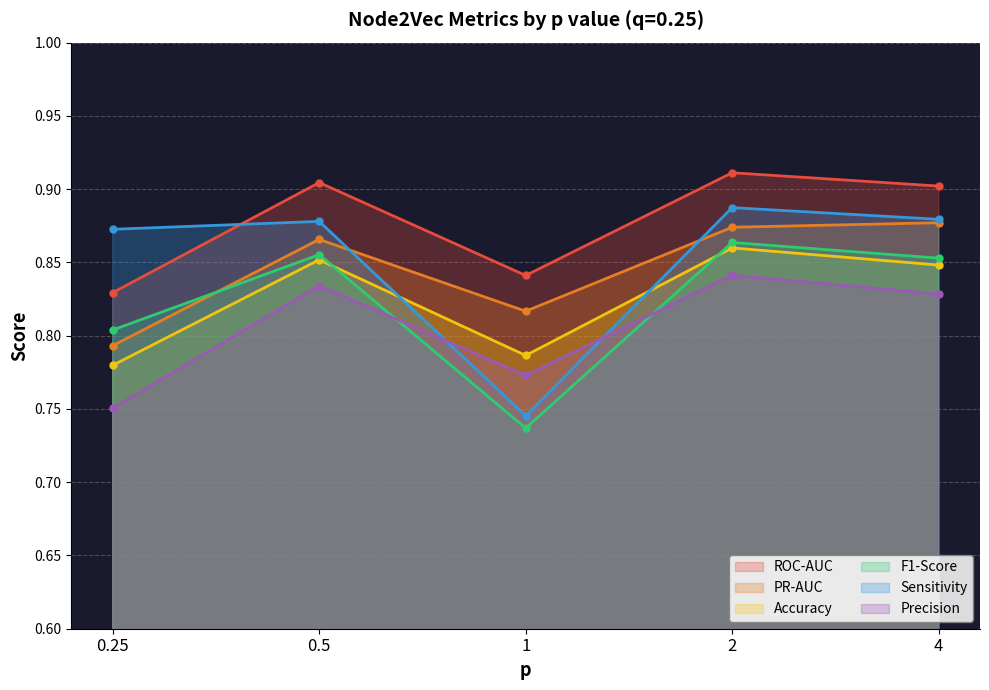

What is the highest value of the PR-AUC series?

0.9